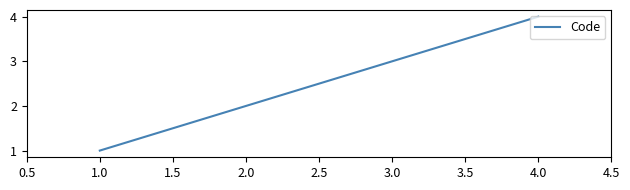

The value at 4.0 is 5. True or false?

False